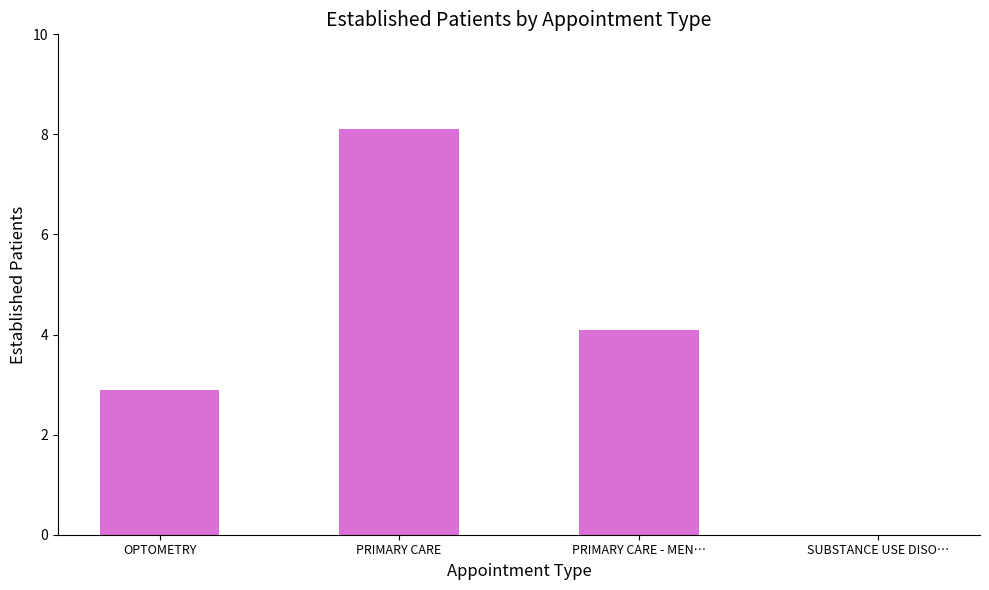

What is the sum of all values?

15.1